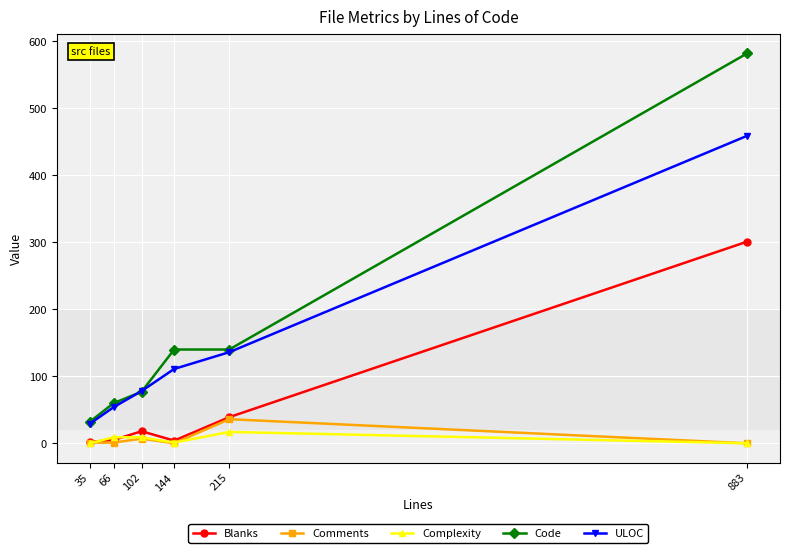

True or false: Blanks has a value of 5 at 66.

True